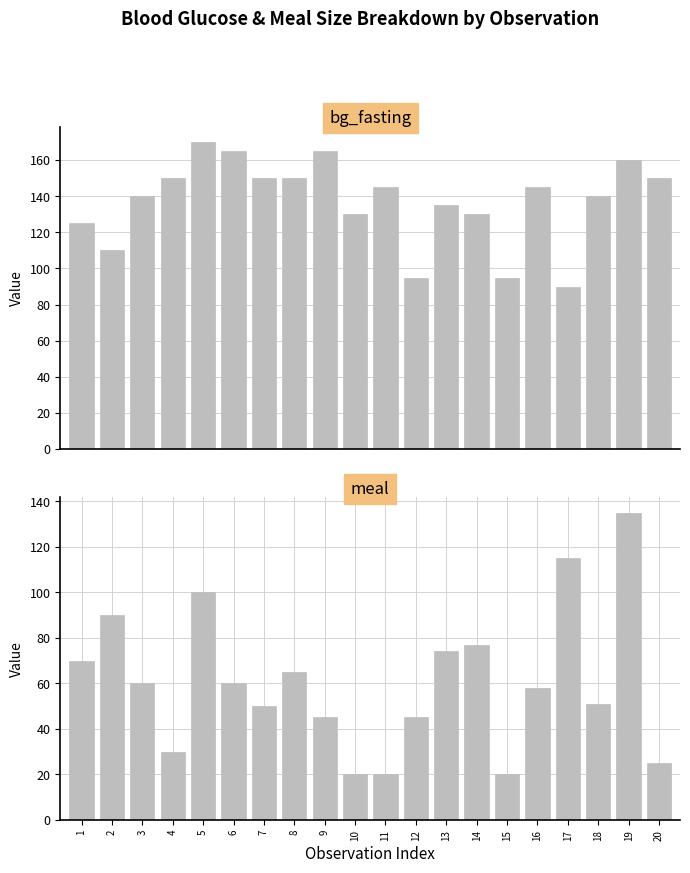

Which category has the highest value in the meal series?

19